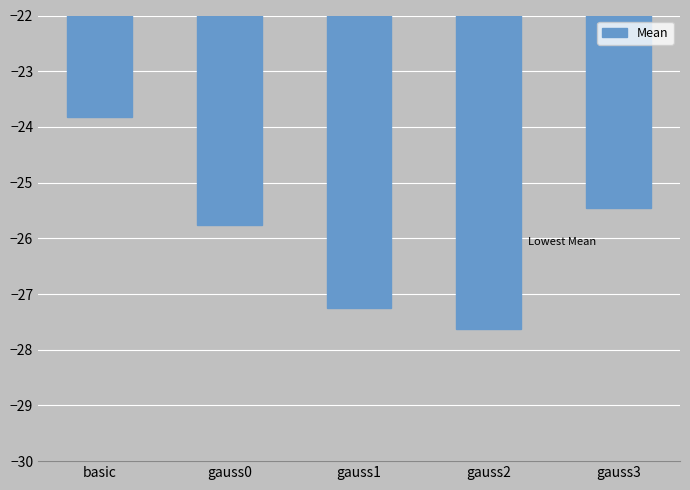

What position from the left is gauss0?

2